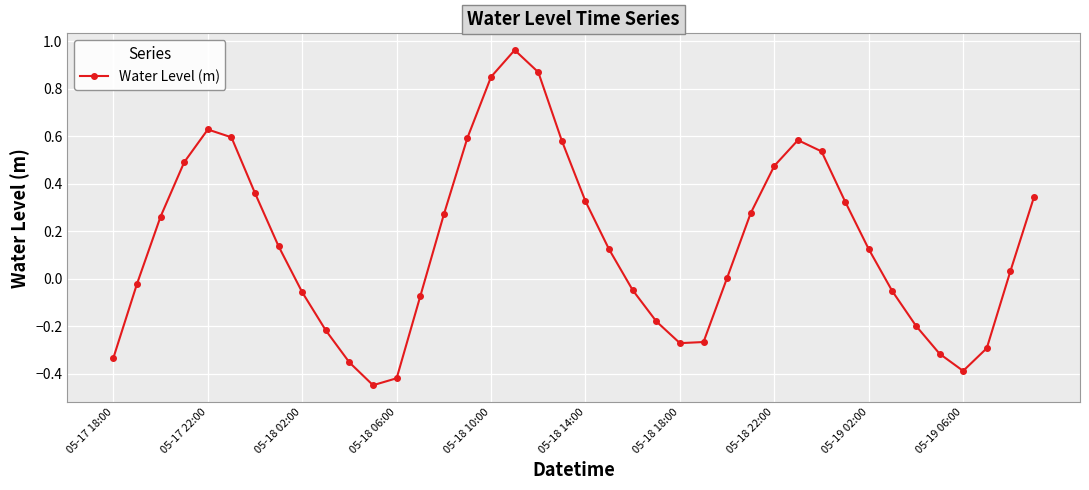

How many interior local valleys (lower than both neighbors) does the data have?

3